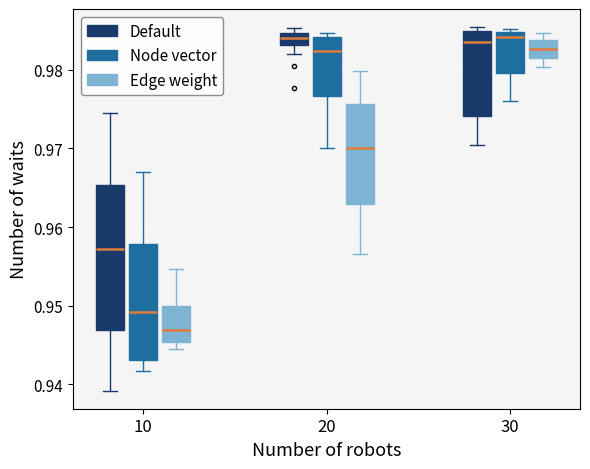

Which box has the lowest median line?

10 (Edge weight)